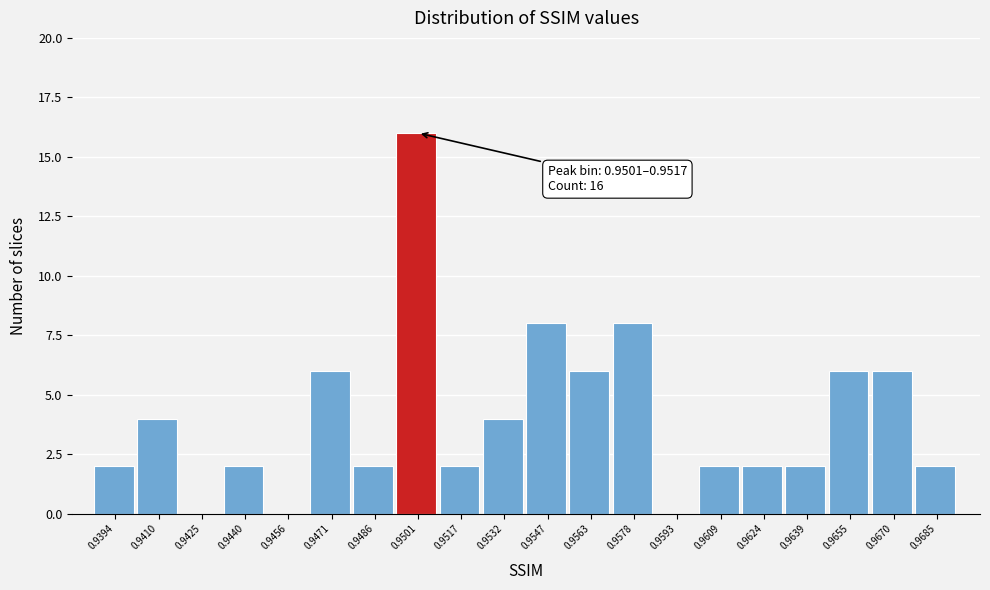

Reading left to right, extract all data points from this chart.

0.9394=2	0.9410=4	0.9425=0	0.9440=2	0.9456=0	0.9471=6	0.9486=2	0.9501=16	0.9517=2	0.9532=4	0.9547=8	0.9563=6	0.9578=8	0.9593=0	0.9609=2	0.9624=2	0.9639=2	0.9655=6	0.9670=6	0.9685=2